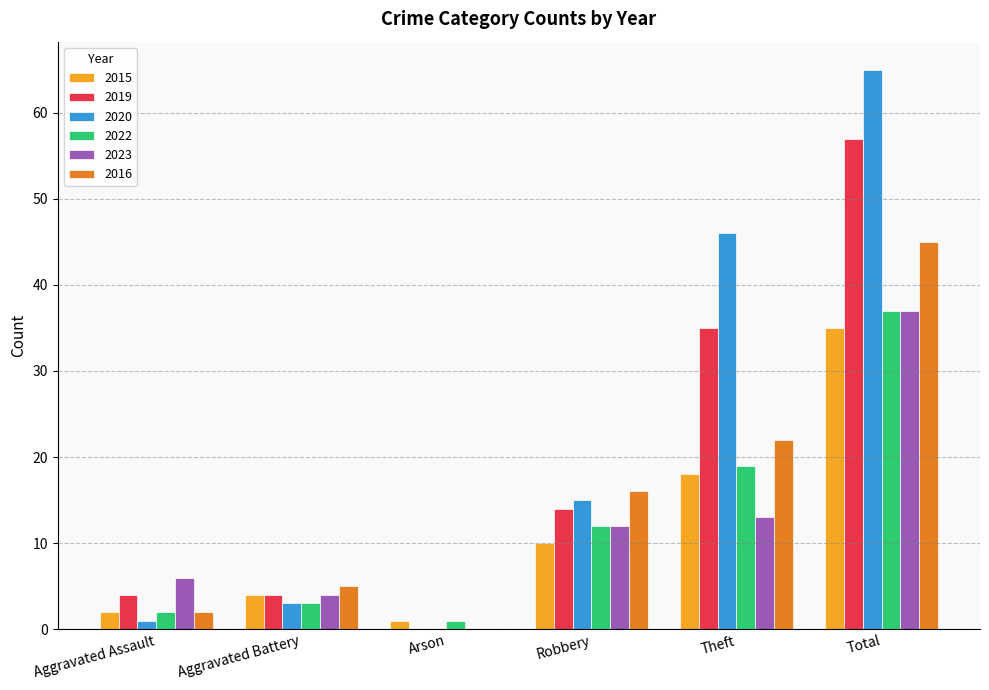

Between Aggravated Battery and Theft, which series saw the biggest shift?

2020